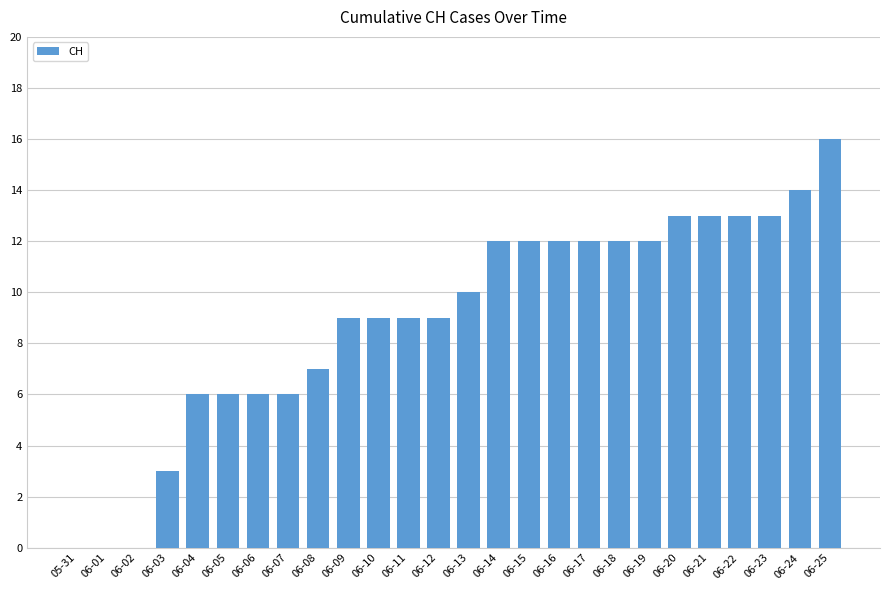

What is the average value?

9